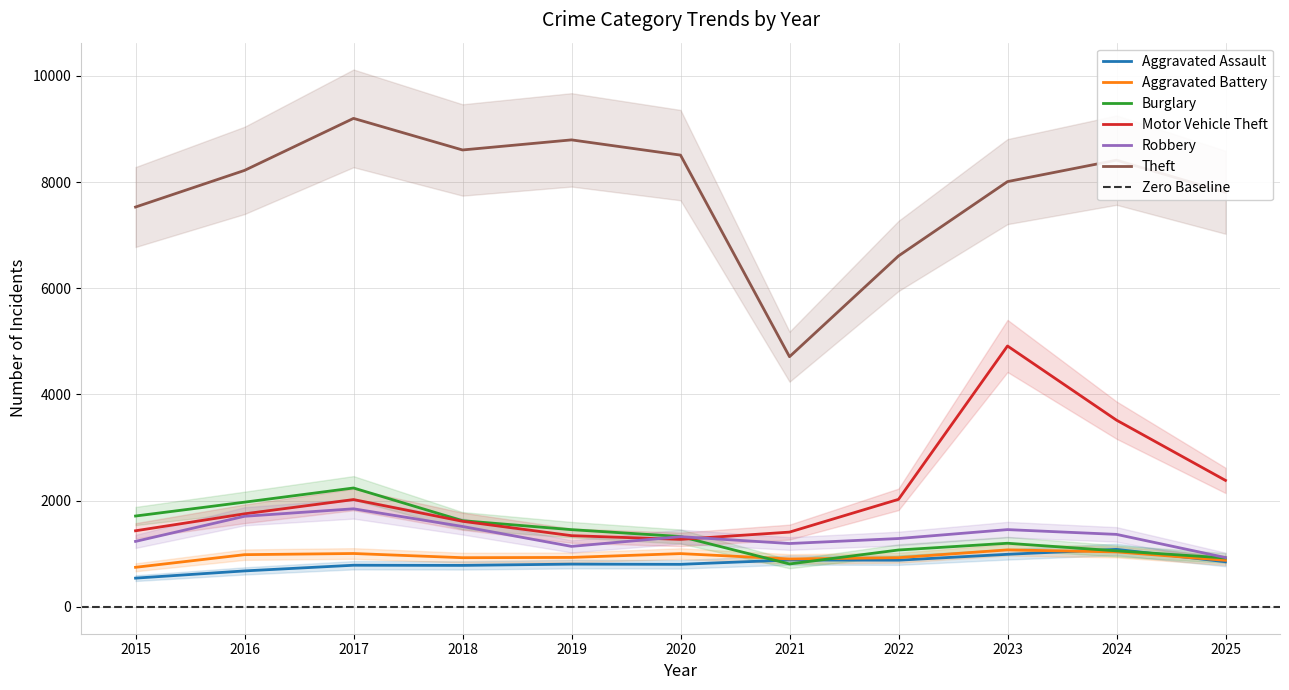

Reading left to right, list all the values displayed in this chart.

Aggravated Assault: 2015=541	2016=677	2017=784	2018=781	2019=805	2020=801	2021=883	2022=879	2023=990	2024=1083	2025=850
Aggravated Battery: 2015=745	2016=983	2017=1005	2018=926	2019=931	2020=1003	2021=902	2022=926	2023=1073	2024=1035	2025=877
Burglary: 2015=1711	2016=1972	2017=2239	2018=1623	2019=1454	2020=1325	2021=808	2022=1071	2023=1198	2024=1055	2025=921
Motor Vehicle Theft: 2015=1433	2016=1752	2017=2021	2018=1612	2019=1341	2020=1271	2021=1408	2022=2025	2023=4914	2024=3517	2025=2382
Robbery: 2015=1233	2016=1706	2017=1847	2018=1514	2019=1139	2020=1322	2021=1193	2022=1287	2023=1455	2024=1365	2025=928
Theft: 2015=7531	2016=8221	2017=9201	2018=8606	2019=8796	2020=8509	2021=4712	2022=6610	2023=8010	2024=8414	2025=7808